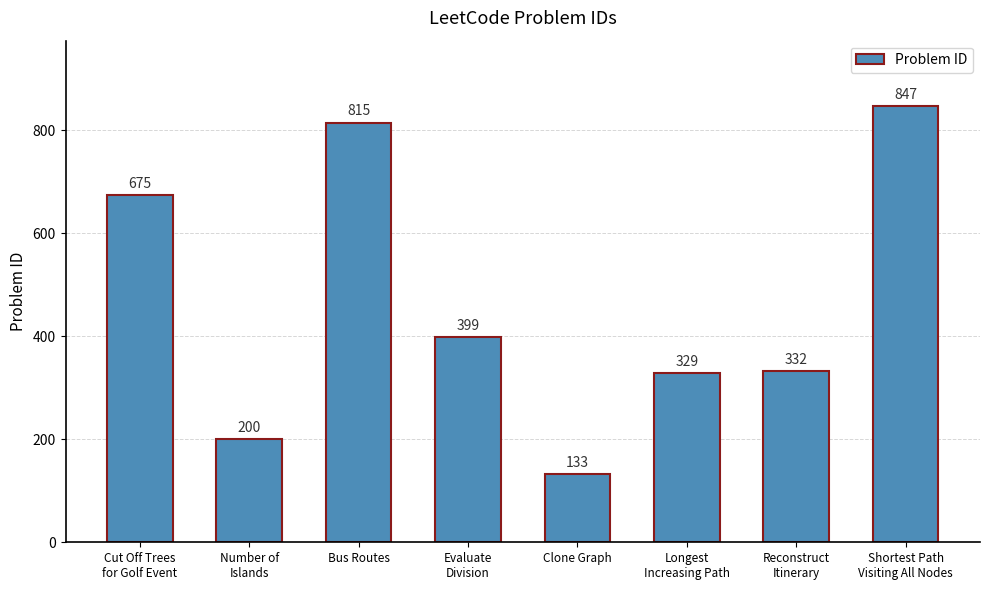

List the labels in order of value, largest first.

Shortest Path
Visiting All Nodes, Bus Routes, Cut Off Trees
for Golf Event, Evaluate
Division, Reconstruct
Itinerary, Longest
Increasing Path, Number of
Islands, Clone Graph